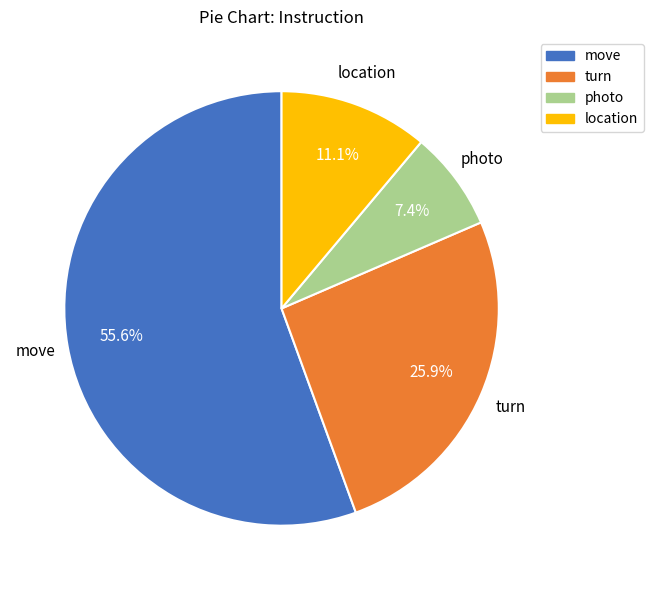

What percentage is NOT represented by turn?

74.1%